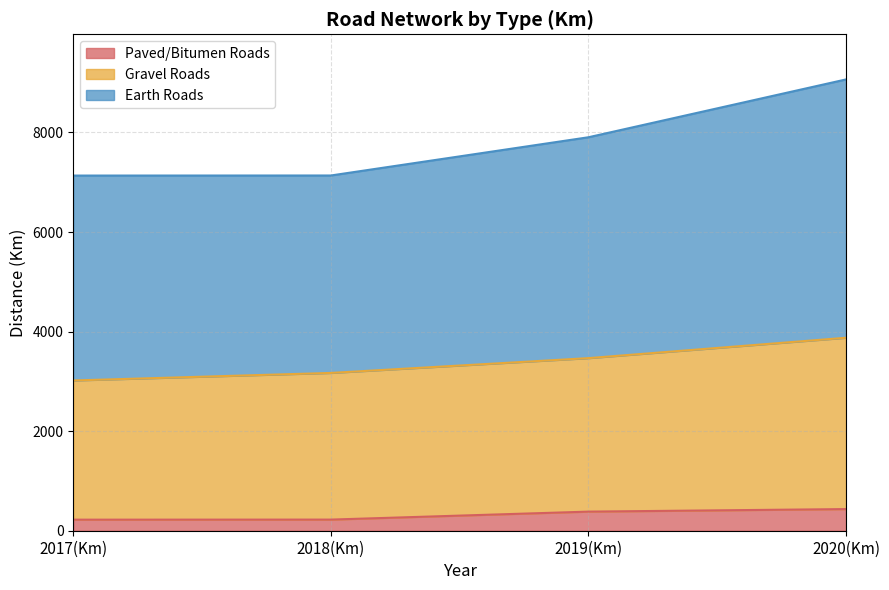

True or false: Paved/Bitumen Roads has a value of 223.6 at 2018(Km).

True